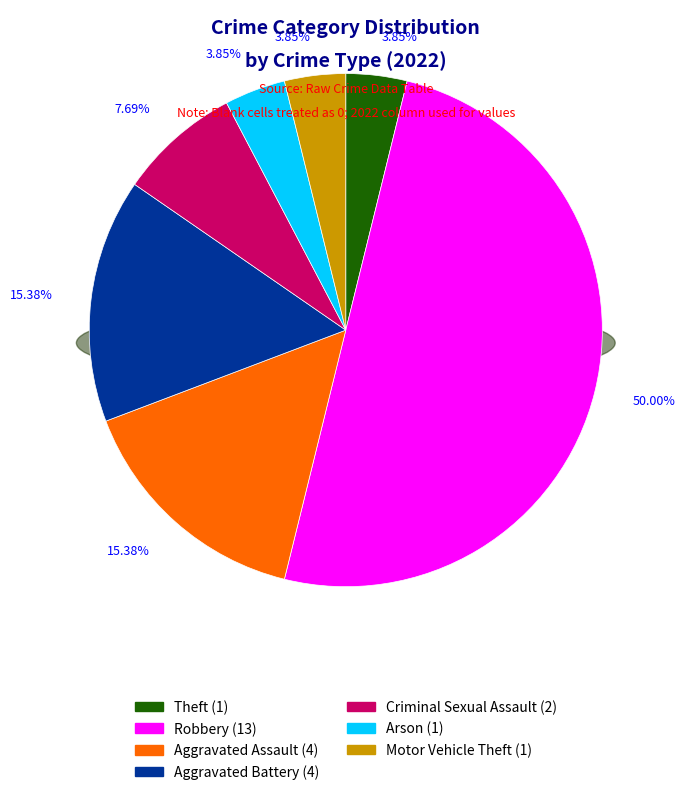

Which has a higher value, Theft or Criminal Sexual Assault?

Criminal Sexual Assault